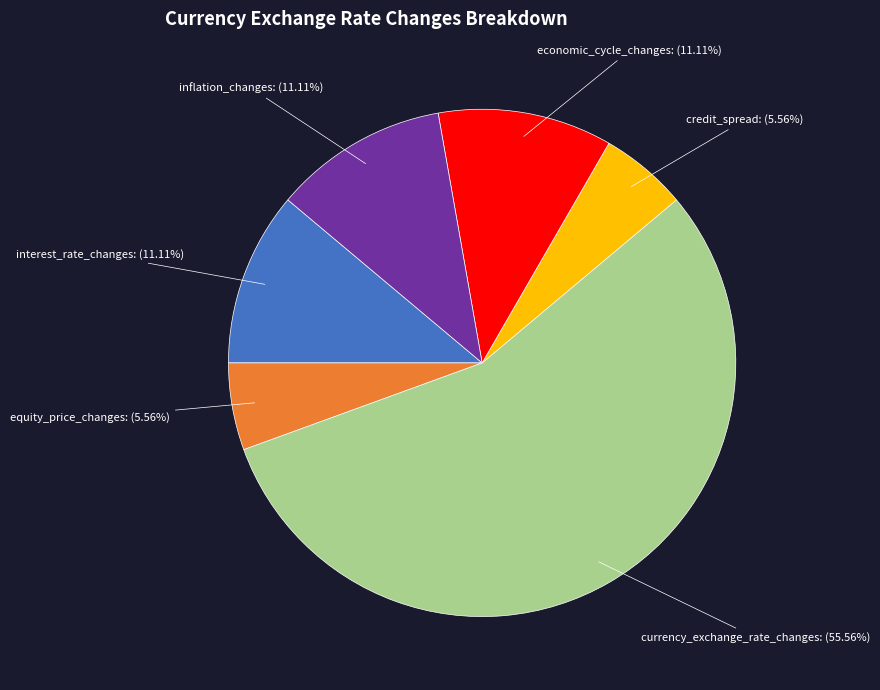

To the nearest percent, what is the combined percentage of interest_rate_changes and currency_exchange_rate_changes?

67%